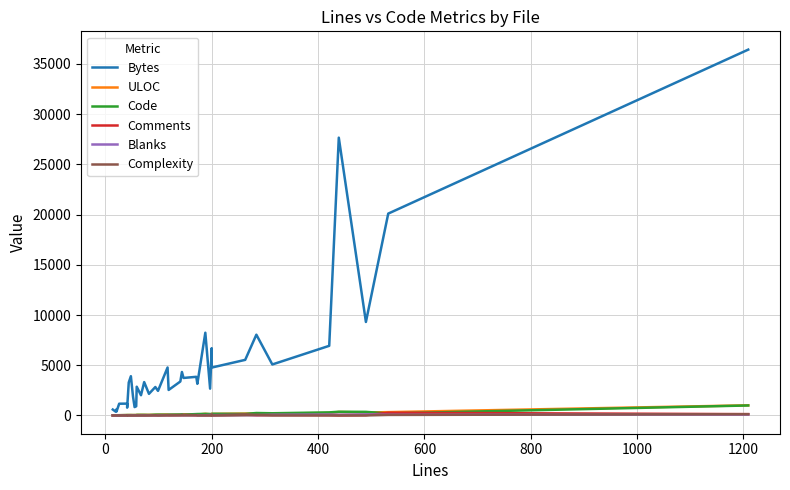

What is the sum of all ULOC values?

4698